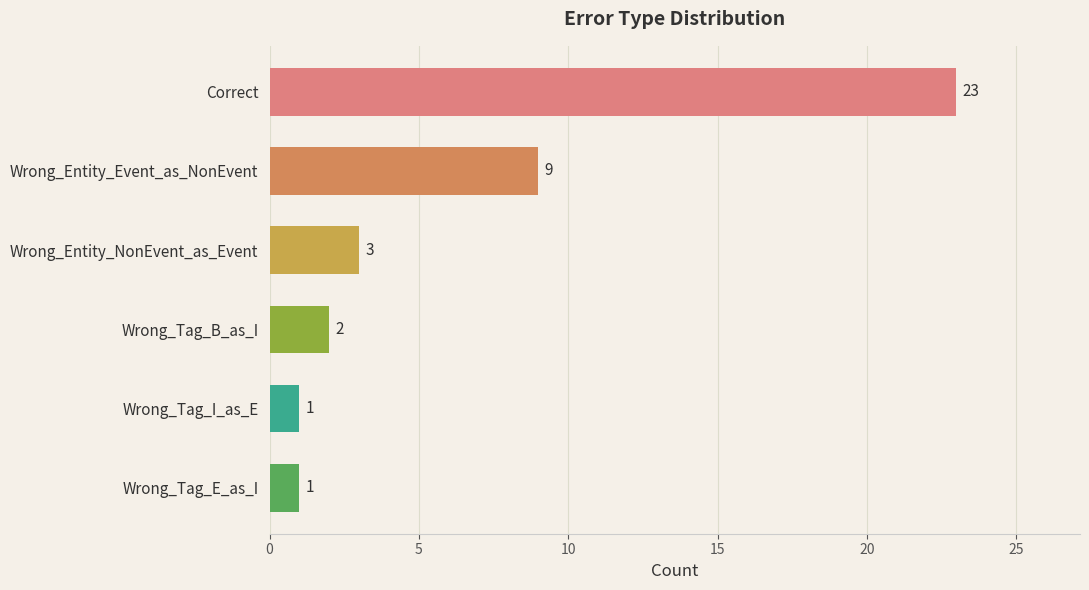

What is the sum of all values?

39